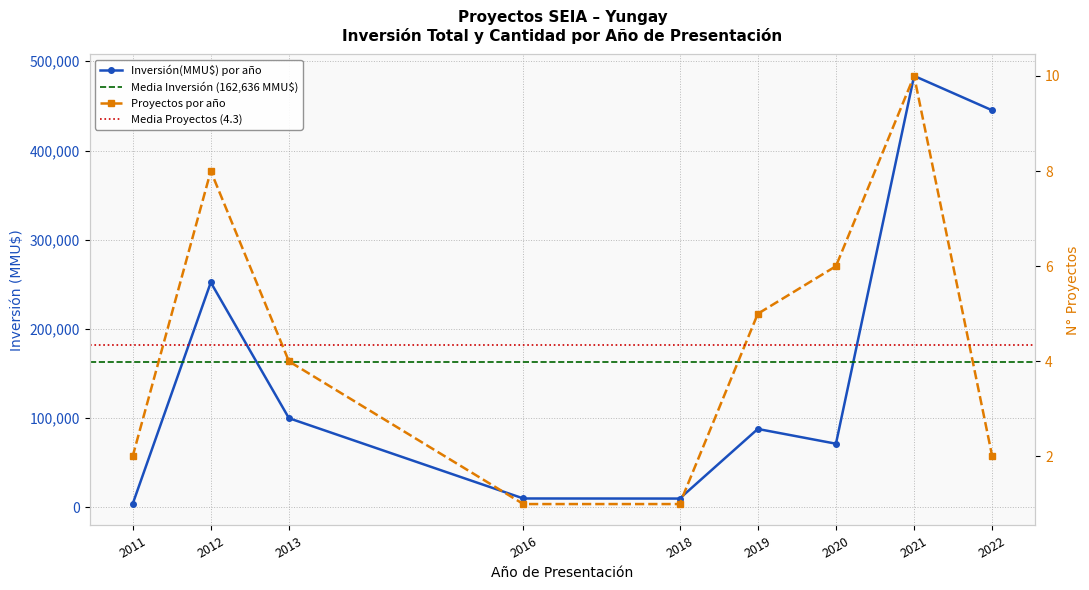

Reading left to right, transcribe all the data shown in this chart.

3750	252161	100000	10000	9903	87916	71382	483613	445000